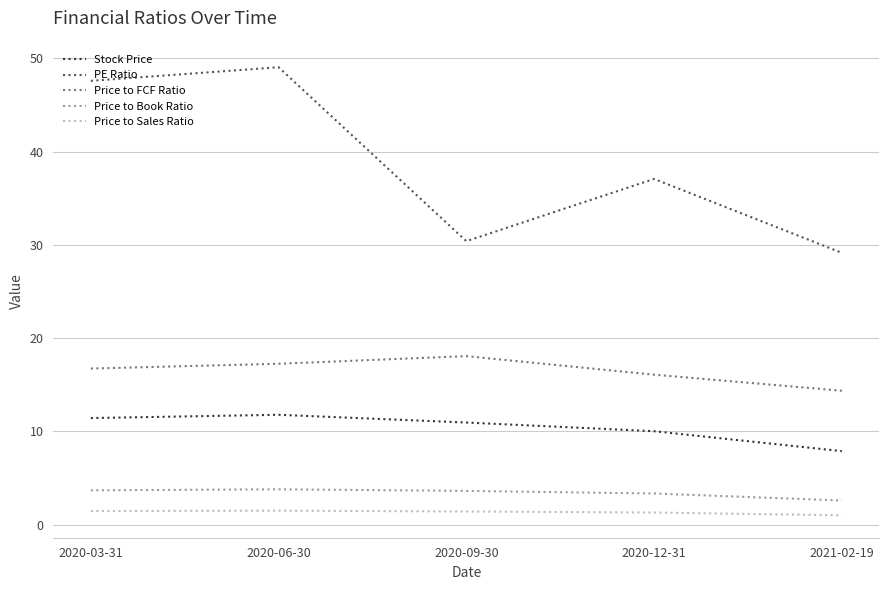

At which category is the sum across all series the highest?

2020-06-30